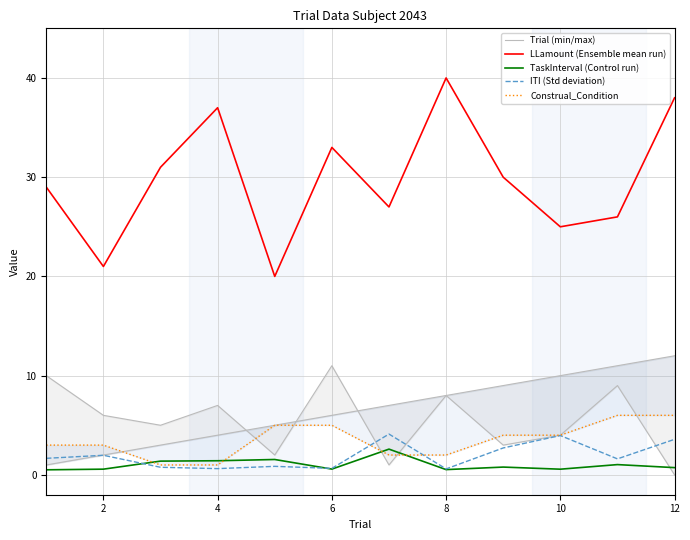

True or false: LLamount (Ensemble mean run) has a value of 40.0 at 8.

True